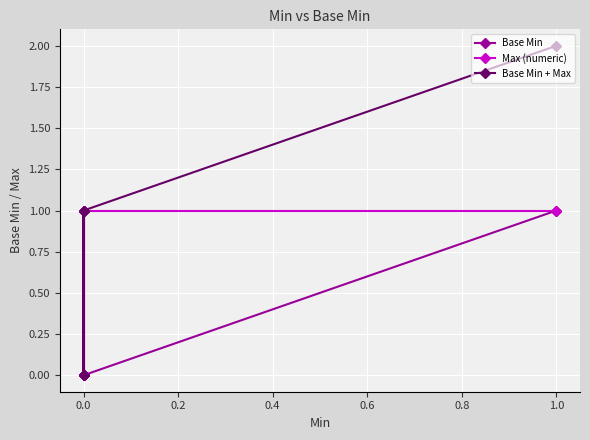

True or false: Base Min has more than 0 points higher than both neighbors.

False